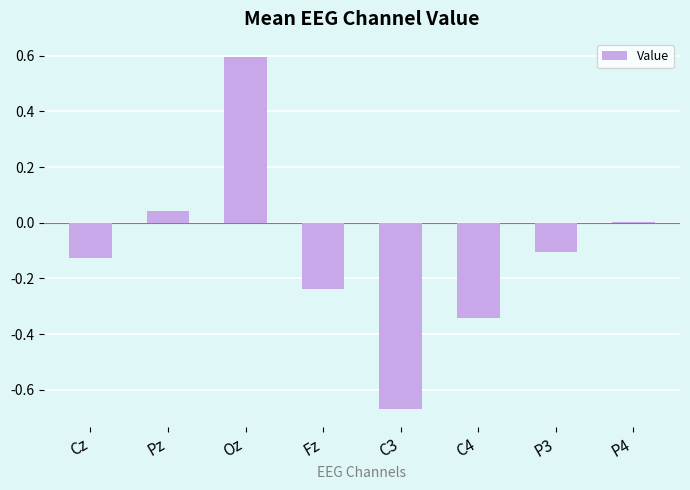

What position from the right is P3?

2